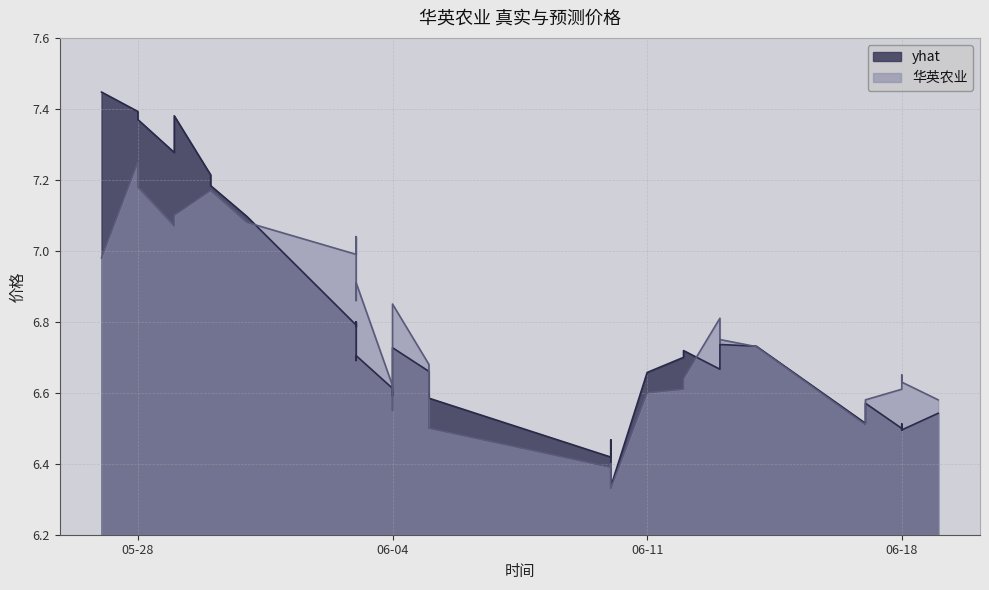

What is the label of the 11th point from the right?

2019-06-13